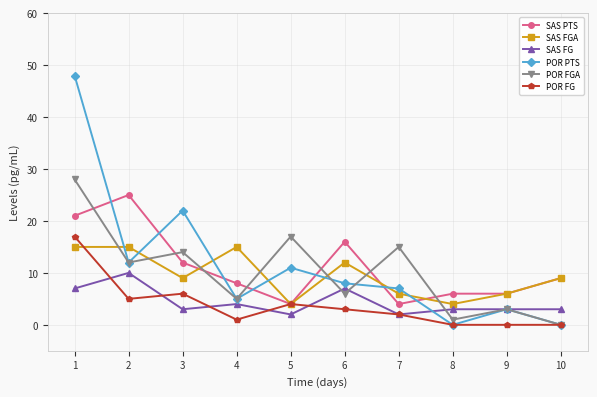

Is it true that SAS FGA equals 8 at 6?

False